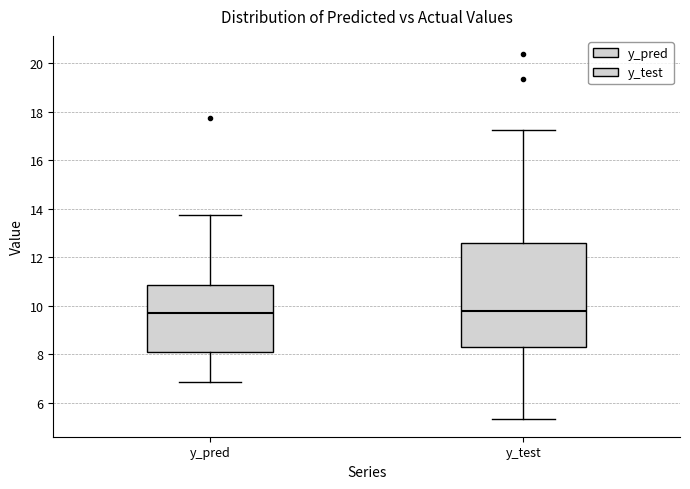

Reading left to right, transcribe this box plot: for each box, give where its median line is, the range the box spans, and where its two whiskers end, as read against the y-axis. The values are not printed on the chart, so give them approximately, as read against the axis.

y_pred: median 9.8, box 8.0 to 10.8, whiskers 6.8 to 13.8
y_test: median 9.8, box 8.4 to 12.6, whiskers 5.4 to 17.2